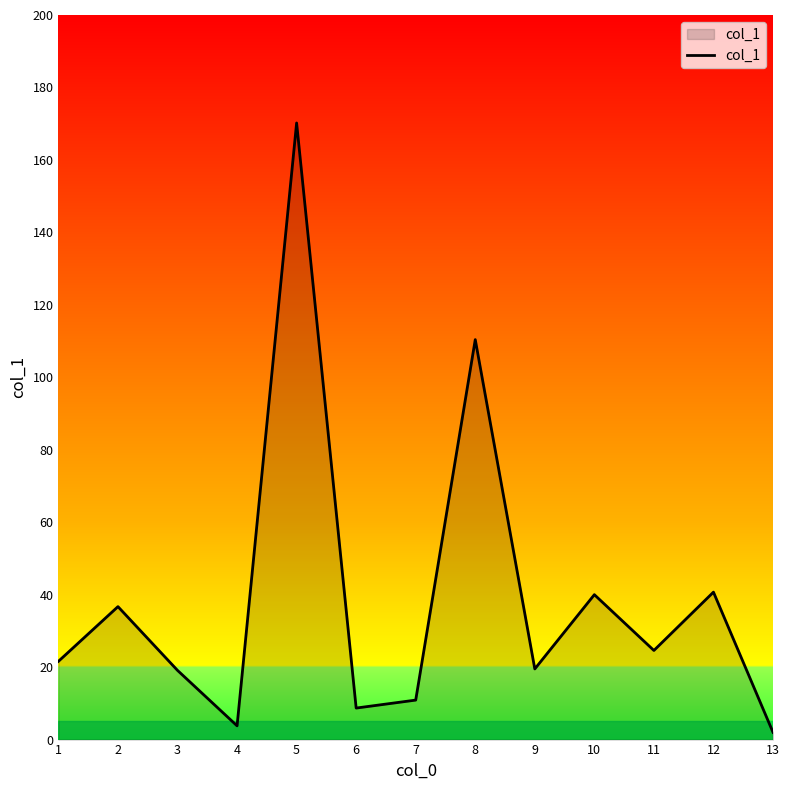

At which category does the chart reach its peak across all series?

5